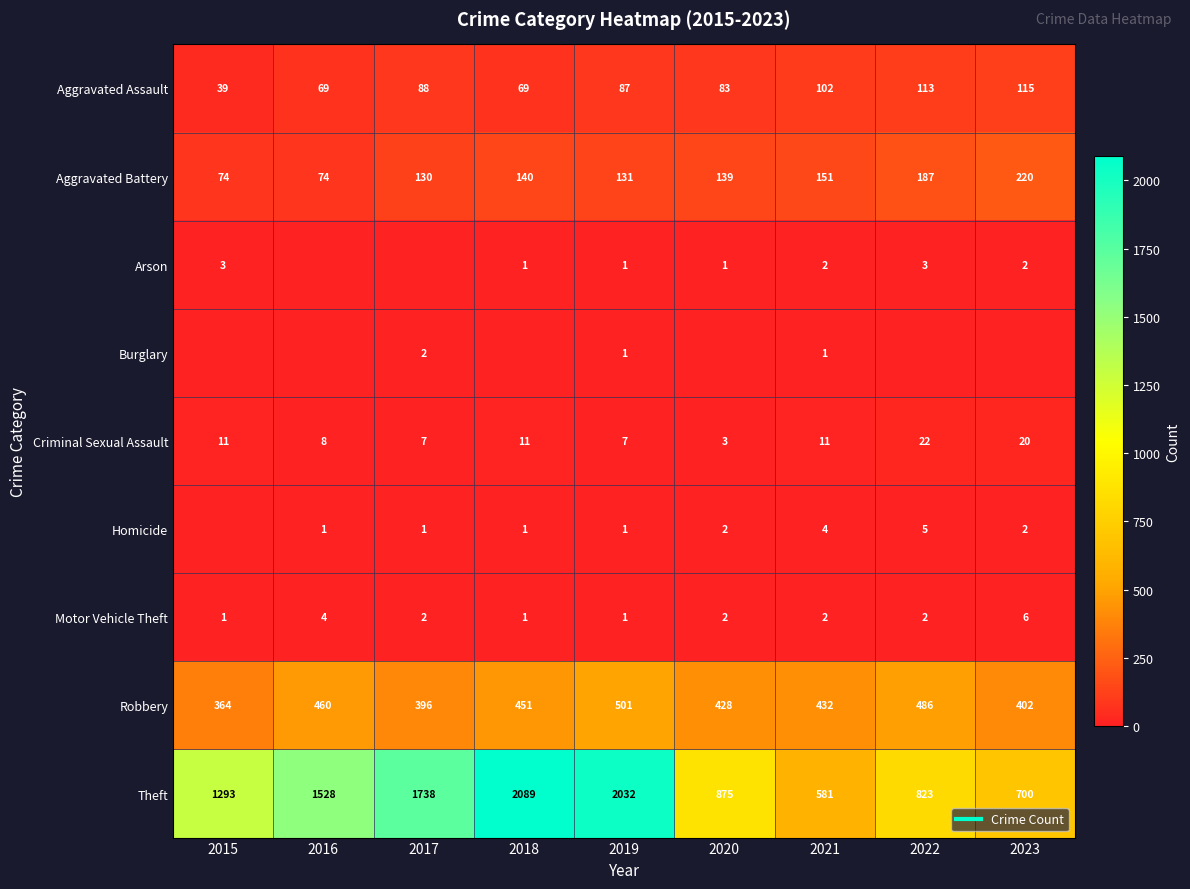

Rank the series at 2019 from lowest to highest value.

Arson, Burglary, Homicide, Motor Vehicle Theft, Criminal Sexual Assault, Aggravated Assault, Aggravated Battery, Robbery, Theft